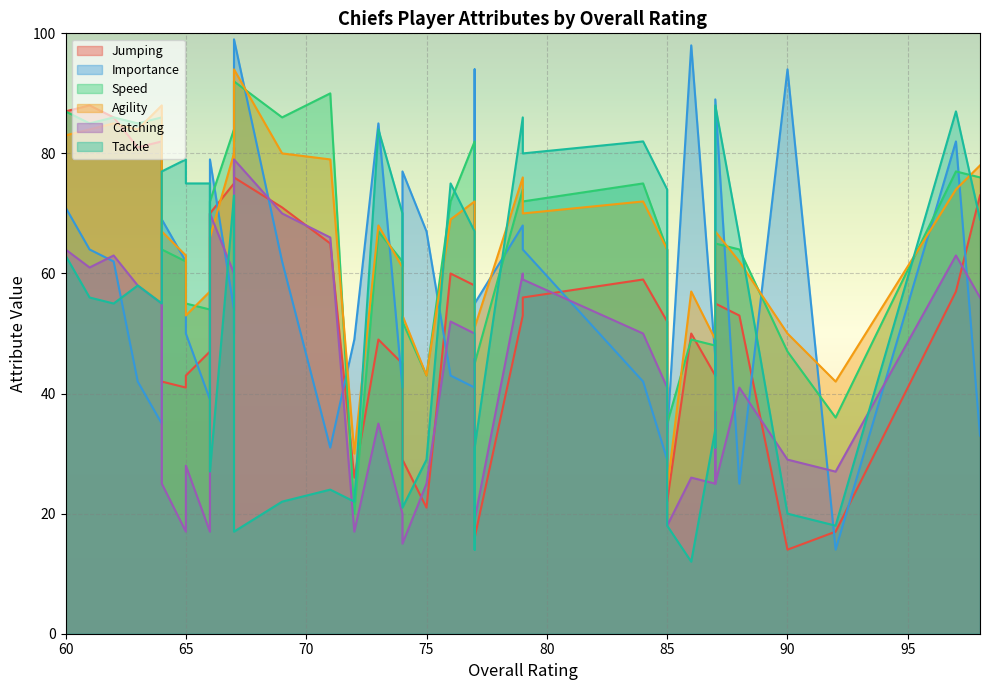

Is it true that Tackle equals 10 at 75?

False